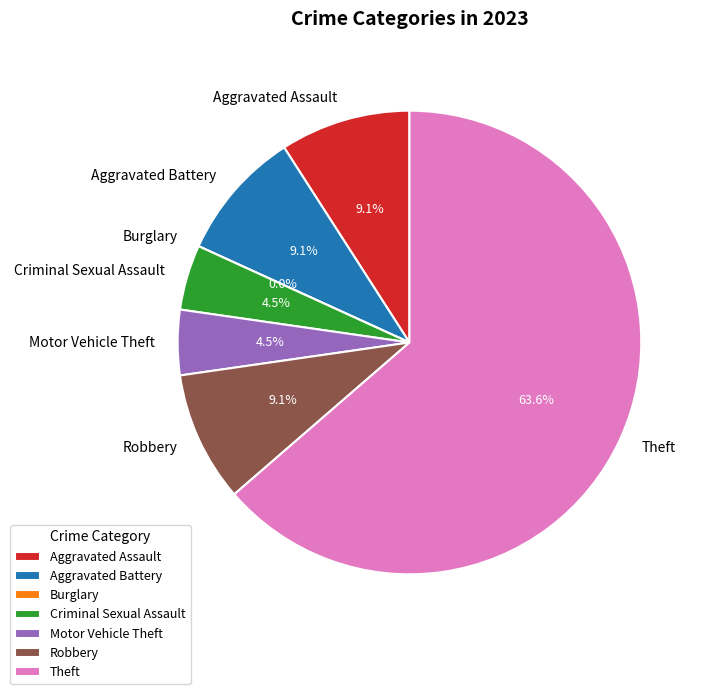

Count the number of slices in the pie.

7